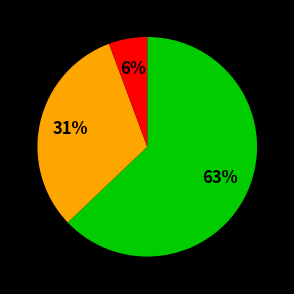

Is there a majority slice in this chart?

Yes